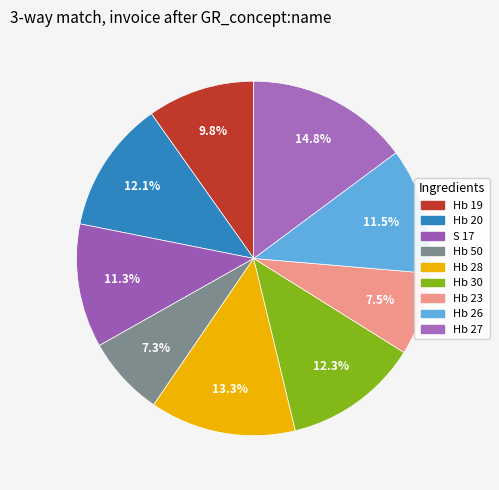

To the nearest percent, what is the combined percentage of Hb 28 and Hb 27?

28%